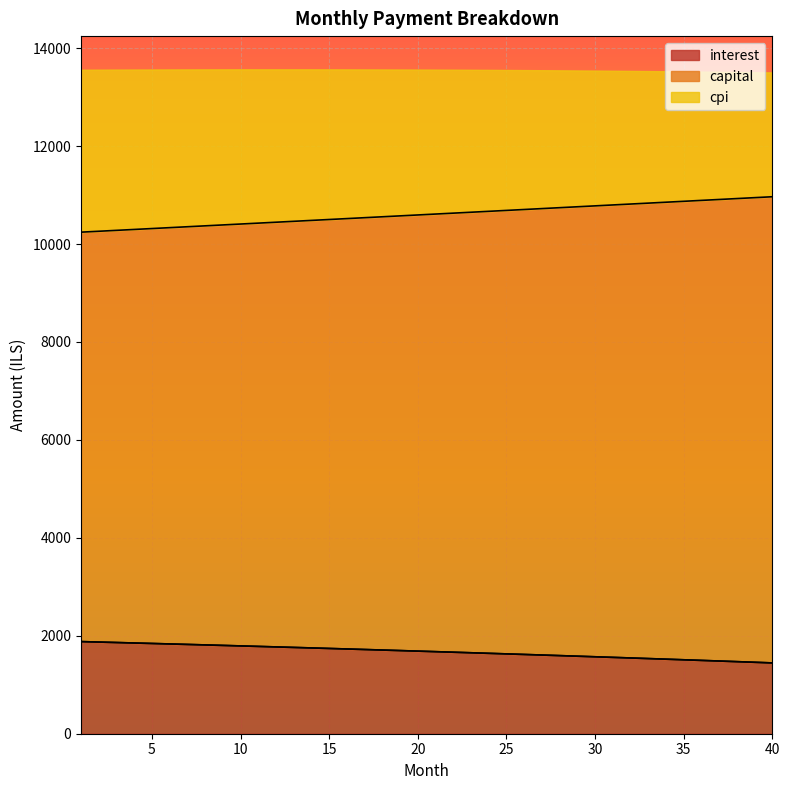

How many lines are shown in the chart?

3